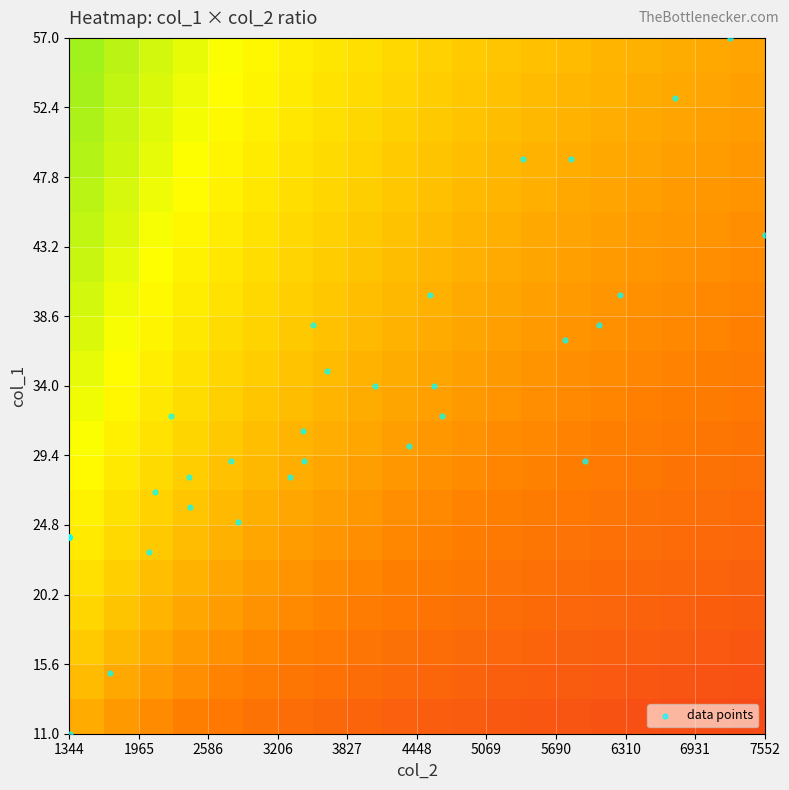

What is the maximum value shown in the chart?

57